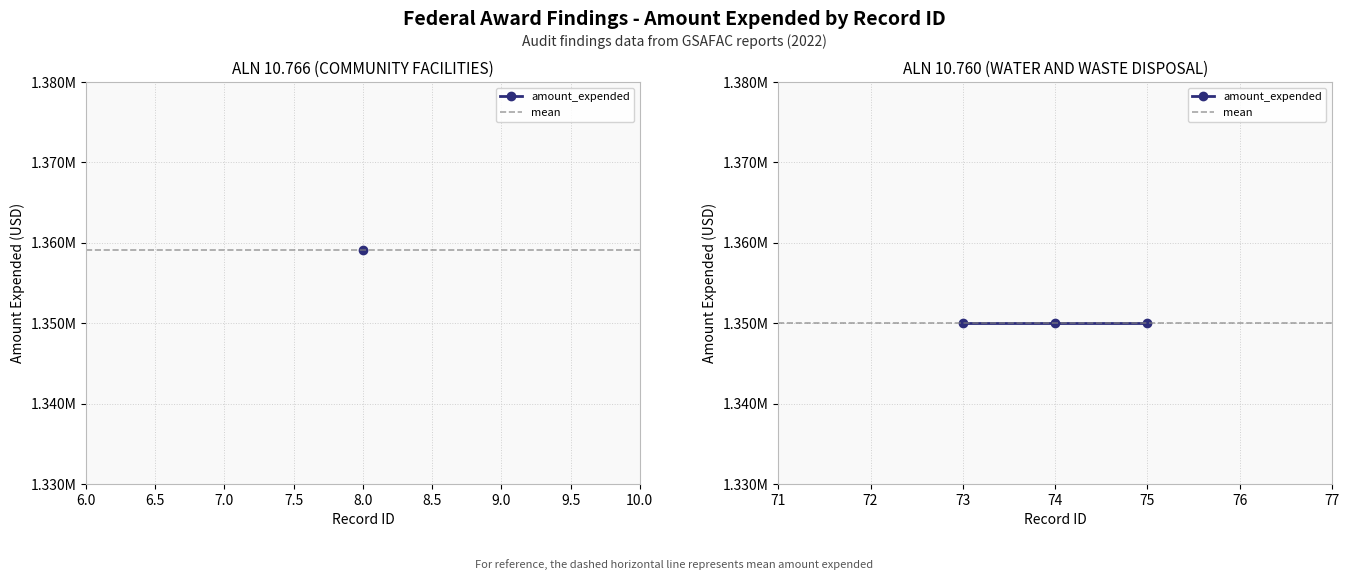

Read the value at 75, to the nearest 10.

1350000